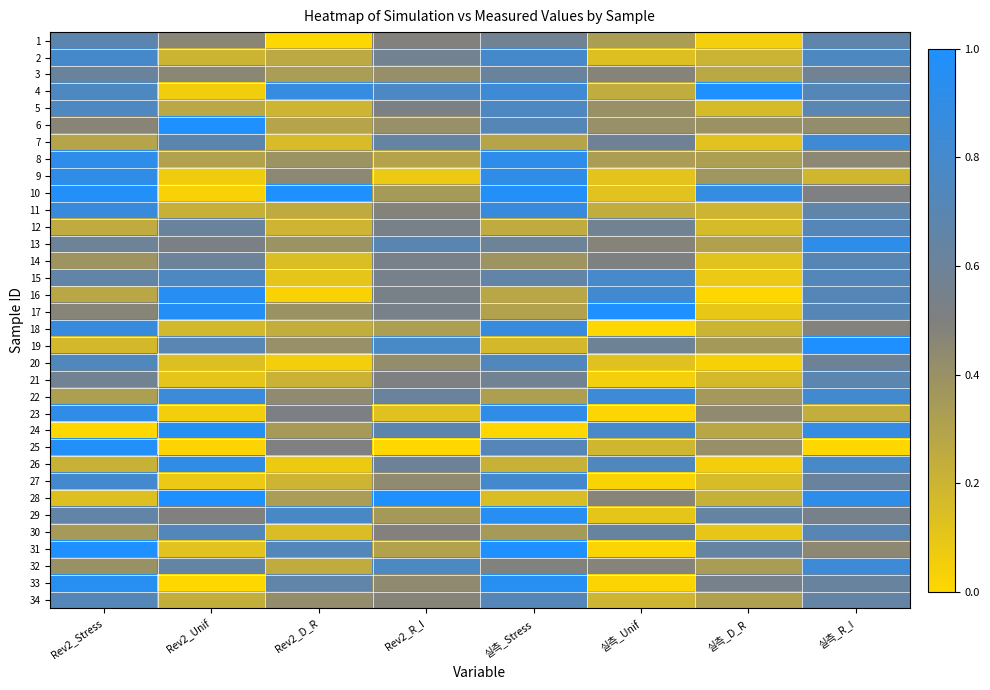

Reading left to right, extract all data points from this chart.

1: Rev2_Stress=0.7	Rev2_Unif=0.5	Rev2_D_R=0.0	Rev2_R_I=0.5	실측_Stress=0.6	실측_Unif=0.3	실측_D_R=0.0	실측_R_I=0.7
2: Rev2_Stress=0.8	Rev2_Unif=0.2	Rev2_D_R=0.3	Rev2_R_I=0.6	실측_Stress=0.8	실측_Unif=0.1	실측_D_R=0.2	실측_R_I=0.8
3: Rev2_Stress=0.6	Rev2_Unif=0.5	Rev2_D_R=0.3	Rev2_R_I=0.4	실측_Stress=0.6	실측_Unif=0.5	실측_D_R=0.3	실측_R_I=0.6
4: Rev2_Stress=0.8	Rev2_Unif=0.1	Rev2_D_R=0.9	Rev2_R_I=0.8	실측_Stress=0.8	실측_Unif=0.2	실측_D_R=1.0	실측_R_I=0.7
5: Rev2_Stress=0.8	Rev2_Unif=0.3	Rev2_D_R=0.2	Rev2_R_I=0.5	실측_Stress=0.8	실측_Unif=0.4	실측_D_R=0.2	실측_R_I=0.7
6: Rev2_Stress=0.5	Rev2_Unif=1.0	Rev2_D_R=0.3	Rev2_R_I=0.4	실측_Stress=0.7	실측_Unif=0.4	실측_D_R=0.4	실측_R_I=0.4
7: Rev2_Stress=0.3	Rev2_Unif=0.7	Rev2_D_R=0.2	Rev2_R_I=0.6	실측_Stress=0.3	실측_Unif=0.6	실측_D_R=0.1	실측_R_I=0.8
8: Rev2_Stress=0.9	Rev2_Unif=0.3	Rev2_D_R=0.4	Rev2_R_I=0.3	실측_Stress=0.9	실측_Unif=0.3	실측_D_R=0.3	실측_R_I=0.5
9: Rev2_Stress=0.9	Rev2_Unif=0.1	Rev2_D_R=0.5	Rev2_R_I=0.1	실측_Stress=0.9	실측_Unif=0.1	실측_D_R=0.4	실측_R_I=0.2
10: Rev2_Stress=1.0	Rev2_Unif=0.0	Rev2_D_R=1.0	Rev2_R_I=0.3	실측_Stress=1.0	실측_Unif=0.1	실측_D_R=0.9	실측_R_I=0.5
11: Rev2_Stress=0.9	Rev2_Unif=0.2	Rev2_D_R=0.3	Rev2_R_I=0.5	실측_Stress=0.9	실측_Unif=0.2	실측_D_R=0.2	실측_R_I=0.7
12: Rev2_Stress=0.3	Rev2_Unif=0.6	Rev2_D_R=0.2	Rev2_R_I=0.5	실측_Stress=0.3	실측_Unif=0.6	실측_D_R=0.2	실측_R_I=0.7
13: Rev2_Stress=0.6	Rev2_Unif=0.5	Rev2_D_R=0.4	Rev2_R_I=0.7	실측_Stress=0.6	실측_Unif=0.5	실측_D_R=0.3	실측_R_I=0.9
14: Rev2_Stress=0.4	Rev2_Unif=0.6	Rev2_D_R=0.1	Rev2_R_I=0.5	실측_Stress=0.4	실측_Unif=0.5	실측_D_R=0.1	실측_R_I=0.7
15: Rev2_Stress=0.6	Rev2_Unif=0.8	Rev2_D_R=0.1	Rev2_R_I=0.5	실측_Stress=0.6	실측_Unif=0.8	실측_D_R=0.1	실측_R_I=0.7
16: Rev2_Stress=0.3	Rev2_Unif=1.0	Rev2_D_R=0.0	Rev2_R_I=0.5	실측_Stress=0.3	실측_Unif=0.8	실측_D_R=0.0	실측_R_I=0.7
17: Rev2_Stress=0.5	Rev2_Unif=1.0	Rev2_D_R=0.4	Rev2_R_I=0.5	실측_Stress=0.3	실측_Unif=1.0	실측_D_R=0.1	실측_R_I=0.7
18: Rev2_Stress=0.9	Rev2_Unif=0.2	Rev2_D_R=0.2	Rev2_R_I=0.3	실측_Stress=0.9	실측_Unif=0.0	실측_D_R=0.2	실측_R_I=0.5
19: Rev2_Stress=0.2	Rev2_Unif=0.7	Rev2_D_R=0.4	Rev2_R_I=0.8	실측_Stress=0.2	실측_Unif=0.6	실측_D_R=0.4	실측_R_I=1.0
20: Rev2_Stress=0.7	Rev2_Unif=0.1	Rev2_D_R=0.1	Rev2_R_I=0.4	실측_Stress=0.7	실측_Unif=0.1	실측_D_R=0.0	실측_R_I=0.6
21: Rev2_Stress=0.6	Rev2_Unif=0.1	Rev2_D_R=0.2	Rev2_R_I=0.5	실측_Stress=0.6	실측_Unif=0.0	실측_D_R=0.2	실측_R_I=0.7
22: Rev2_Stress=0.3	Rev2_Unif=0.8	Rev2_D_R=0.4	Rev2_R_I=0.6	실측_Stress=0.3	실측_Unif=0.8	실측_D_R=0.4	실측_R_I=0.8
23: Rev2_Stress=0.9	Rev2_Unif=0.1	Rev2_D_R=0.5	Rev2_R_I=0.1	실측_Stress=0.9	실측_Unif=0.0	실측_D_R=0.4	실측_R_I=0.2
24: Rev2_Stress=0.0	Rev2_Unif=0.9	Rev2_D_R=0.3	Rev2_R_I=0.7	실측_Stress=0.0	실측_Unif=0.8	실측_D_R=0.3	실측_R_I=0.9
25: Rev2_Stress=1.0	Rev2_Unif=0.0	Rev2_D_R=0.5	Rev2_R_I=0.0	실측_Stress=0.7	실측_Unif=0.2	실측_D_R=0.4	실측_R_I=0.0
26: Rev2_Stress=0.2	Rev2_Unif=0.9	Rev2_D_R=0.1	Rev2_R_I=0.6	실측_Stress=0.2	실측_Unif=0.7	실측_D_R=0.1	실측_R_I=0.8
27: Rev2_Stress=0.8	Rev2_Unif=0.1	Rev2_D_R=0.2	Rev2_R_I=0.4	실측_Stress=0.8	실측_Unif=0.0	실측_D_R=0.2	실측_R_I=0.6
28: Rev2_Stress=0.1	Rev2_Unif=1.0	Rev2_D_R=0.3	Rev2_R_I=1.0	실측_Stress=0.2	실측_Unif=0.5	실측_D_R=0.2	실측_R_I=0.9
29: Rev2_Stress=0.7	Rev2_Unif=0.5	Rev2_D_R=0.8	Rev2_R_I=0.4	실측_Stress=0.9	실측_Unif=0.1	실측_D_R=0.6	실측_R_I=0.5
30: Rev2_Stress=0.3	Rev2_Unif=0.7	Rev2_D_R=0.1	Rev2_R_I=0.5	실측_Stress=0.3	실측_Unif=0.6	실측_D_R=0.1	실측_R_I=0.7
31: Rev2_Stress=1.0	Rev2_Unif=0.1	Rev2_D_R=0.7	Rev2_R_I=0.3	실측_Stress=1.0	실측_Unif=0.0	실측_D_R=0.6	실측_R_I=0.5
32: Rev2_Stress=0.4	Rev2_Unif=0.6	Rev2_D_R=0.3	Rev2_R_I=0.8	실측_Stress=0.5	실측_Unif=0.5	실측_D_R=0.3	실측_R_I=0.8
33: Rev2_Stress=0.9	Rev2_Unif=0.0	Rev2_D_R=0.7	Rev2_R_I=0.4	실측_Stress=0.9	실측_Unif=0.0	실측_D_R=0.5	실측_R_I=0.6
34: Rev2_Stress=0.7	Rev2_Unif=0.2	Rev2_D_R=0.4	Rev2_R_I=0.5	실측_Stress=0.7	실측_Unif=0.2	실측_D_R=0.3	실측_R_I=0.6